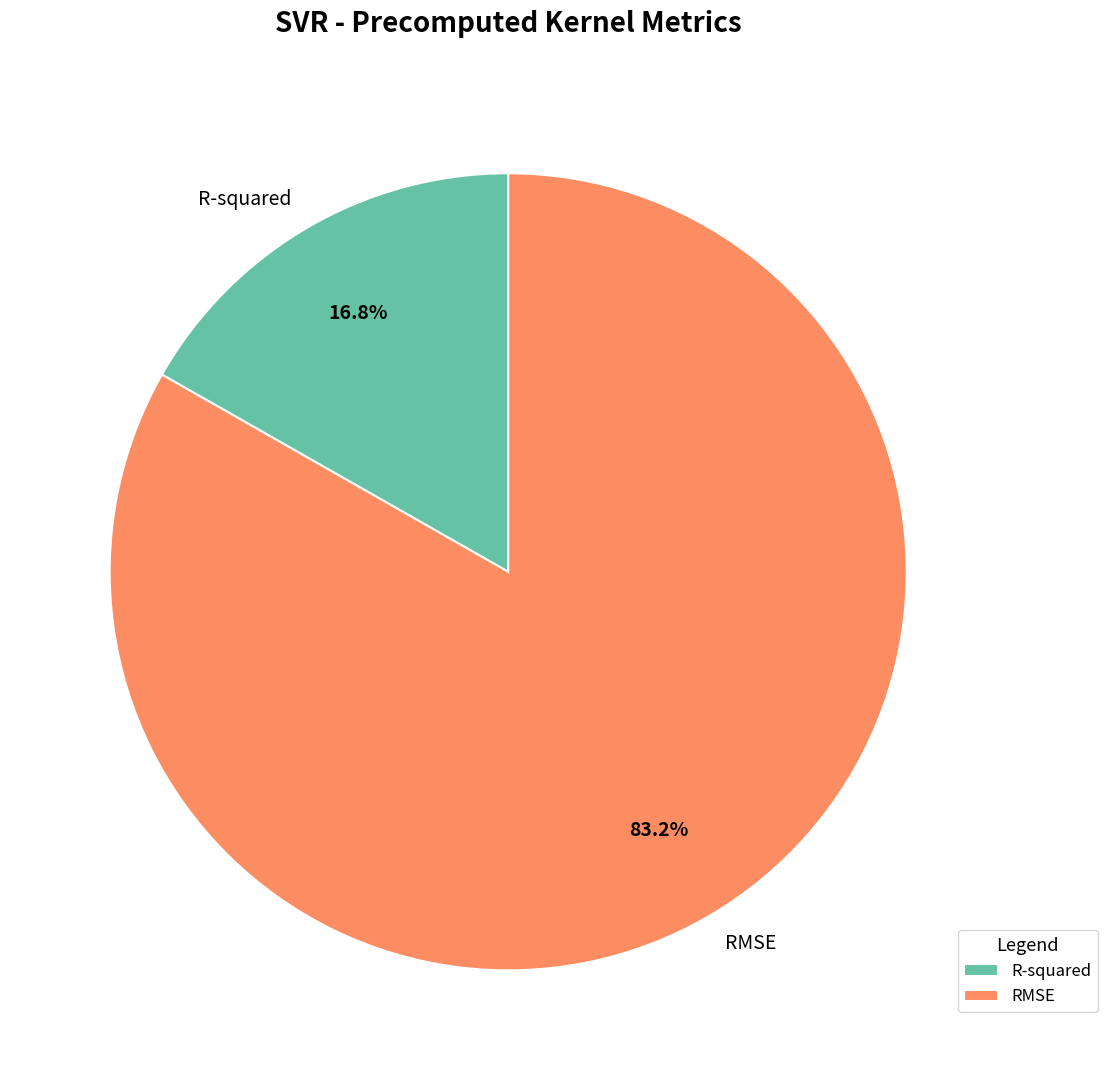

The RMSE slice represents 83% of the pie. True or false?

True